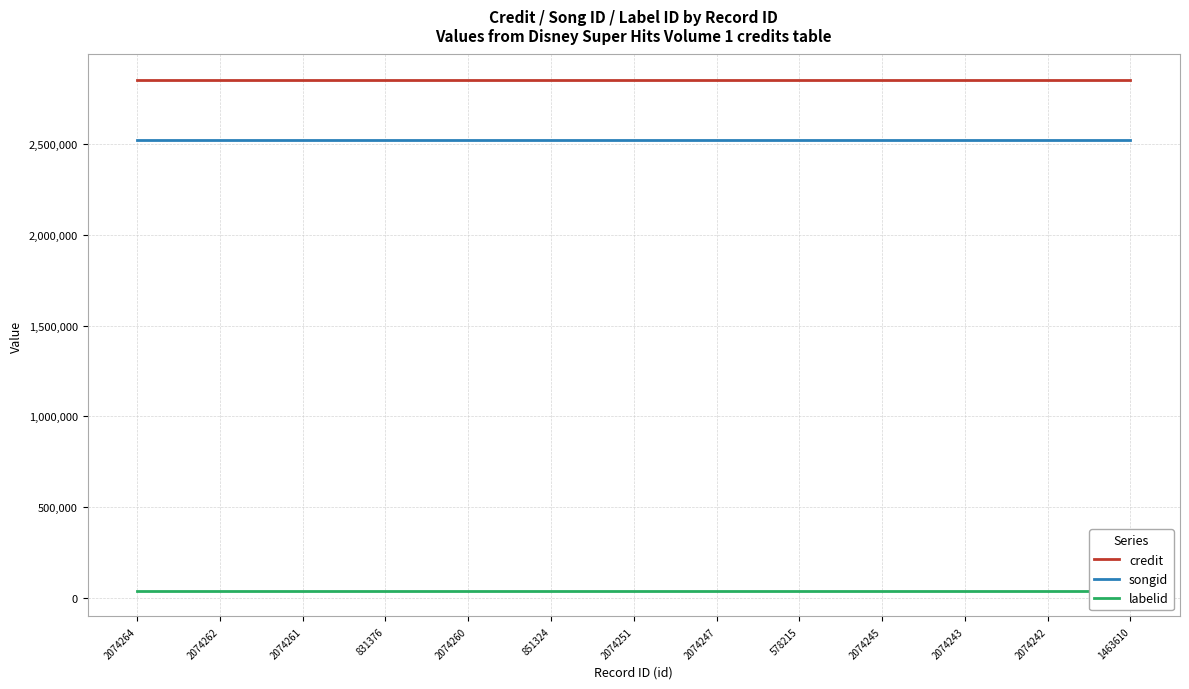

What is the lowest value of the songid series?

2524398